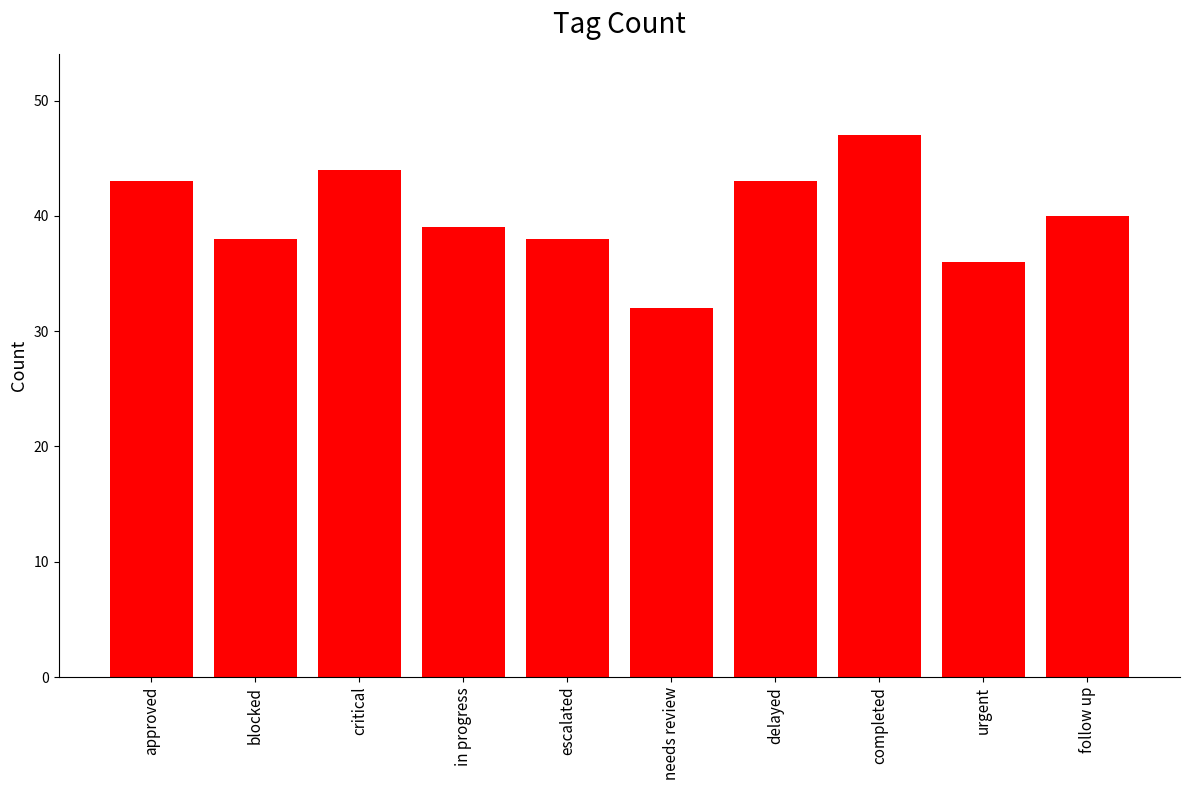

Reading left to right, what are all the values shown in this chart?

approved=43	blocked=38	critical=44	in progress=39	escalated=38	needs review=32	delayed=43	completed=47	urgent=36	follow up=40